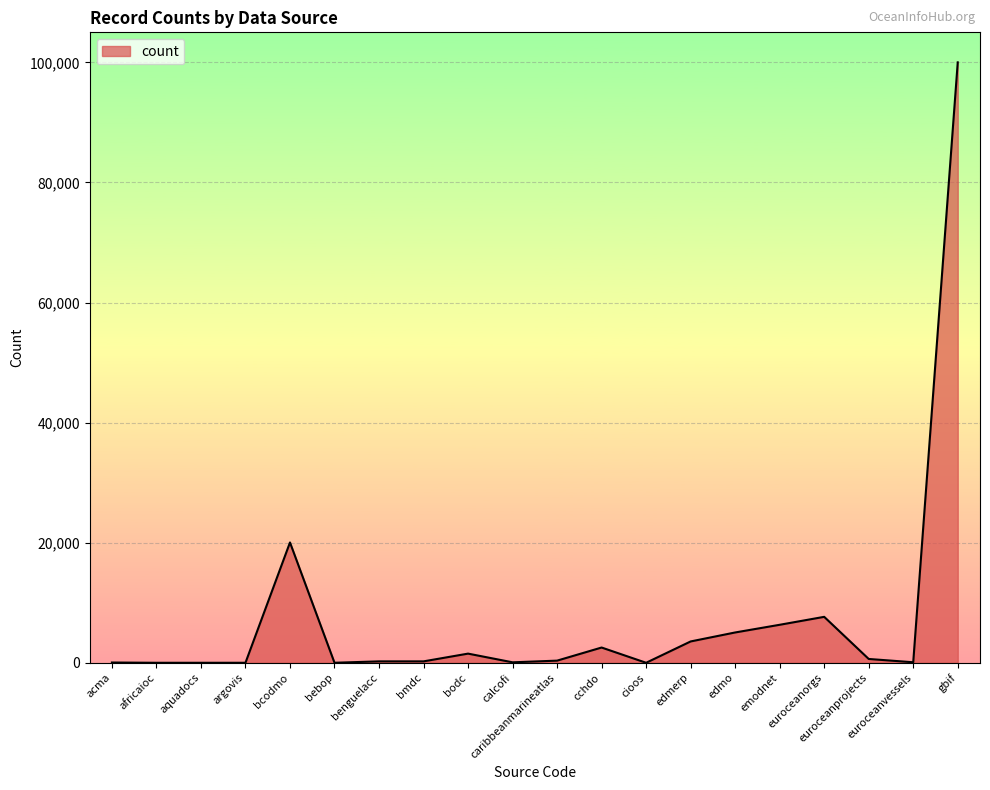

True or false: the data has more than 0 interior local peaks.

True